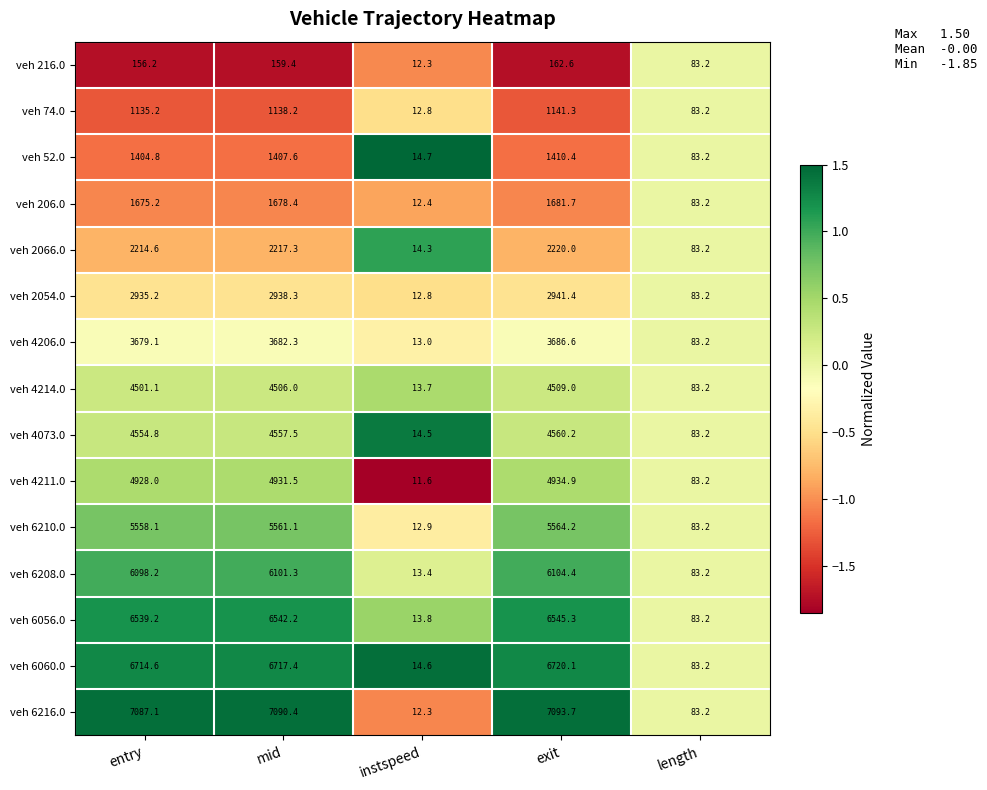

True or false: veh 6210.0 has a value of 83.2 at length.

True